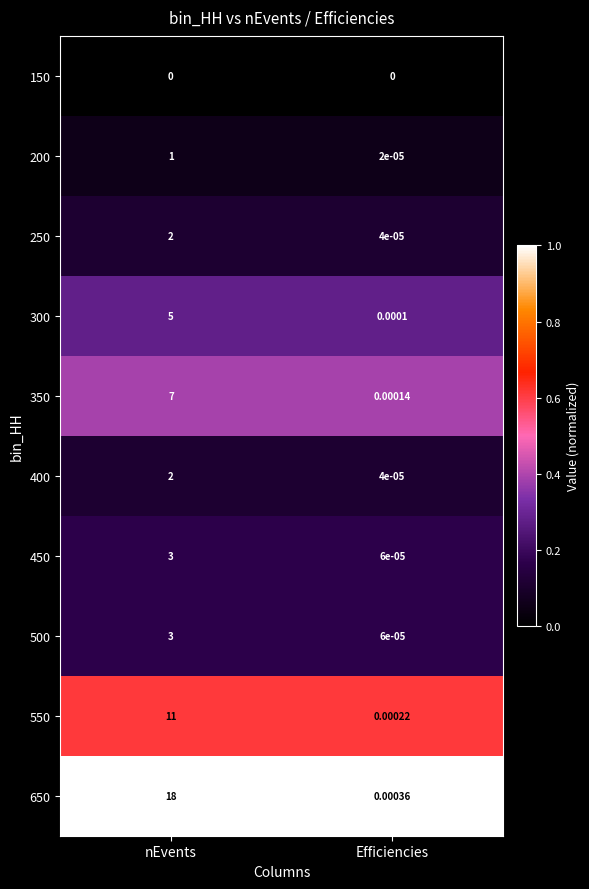

At which category is the sum across all series the highest?

nEvents